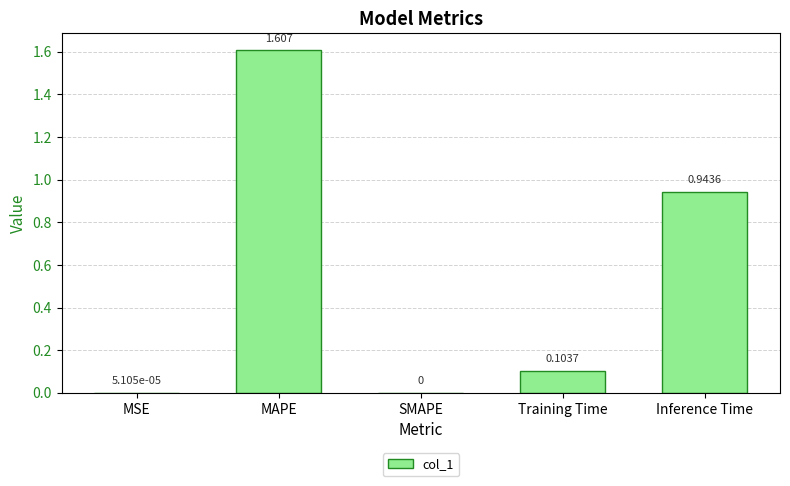

Which has a higher value, Training Time or SMAPE?

Training Time